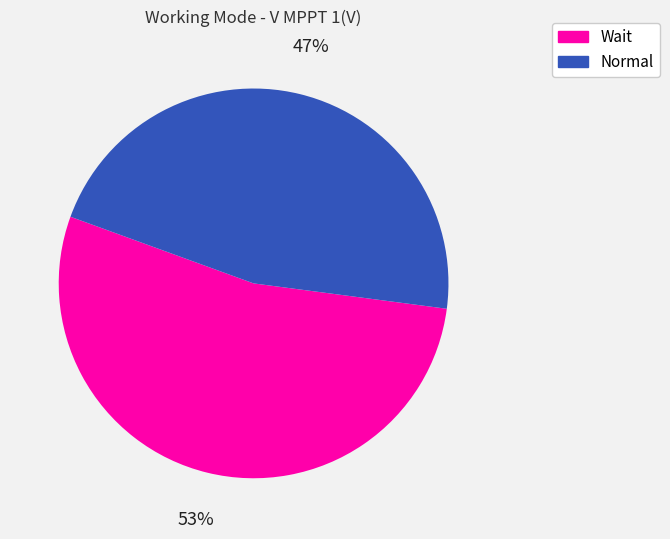

Between Normal and Wait, which is larger?

Wait